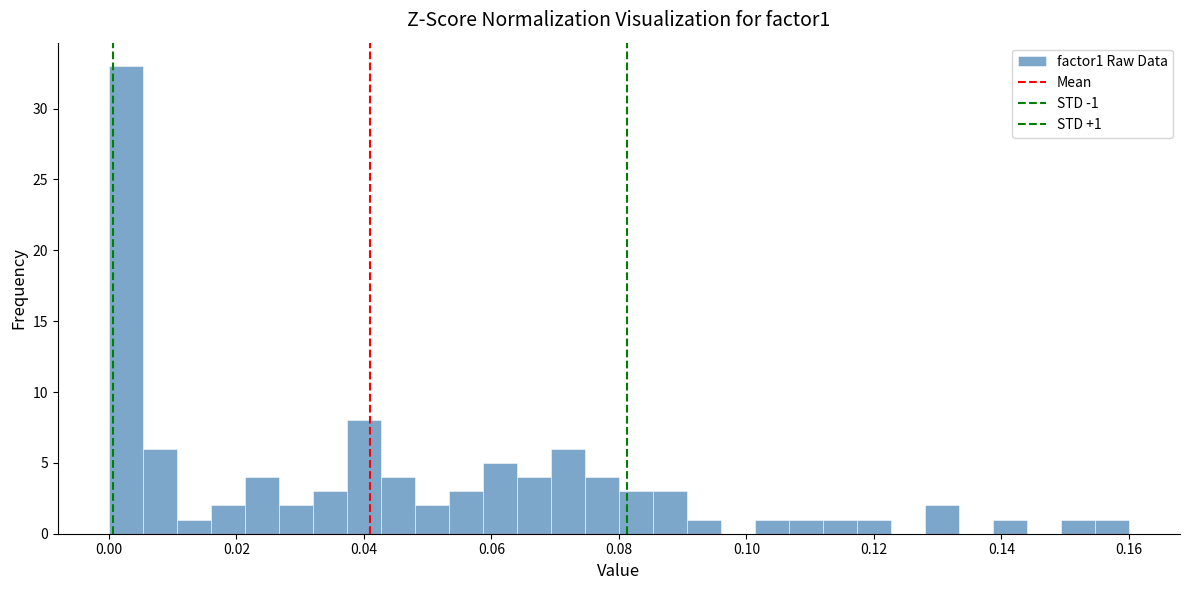

Around what value on the x-axis is the tallest bar? Give the approximate position of its centre, as read against the axis.

0.002